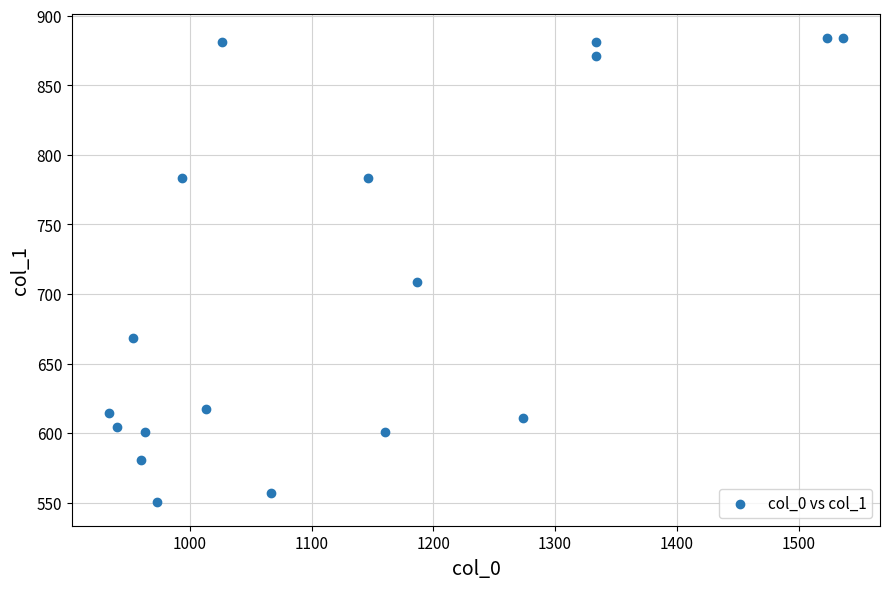

What Y value in the scatter plot is closest to 717?

708.8